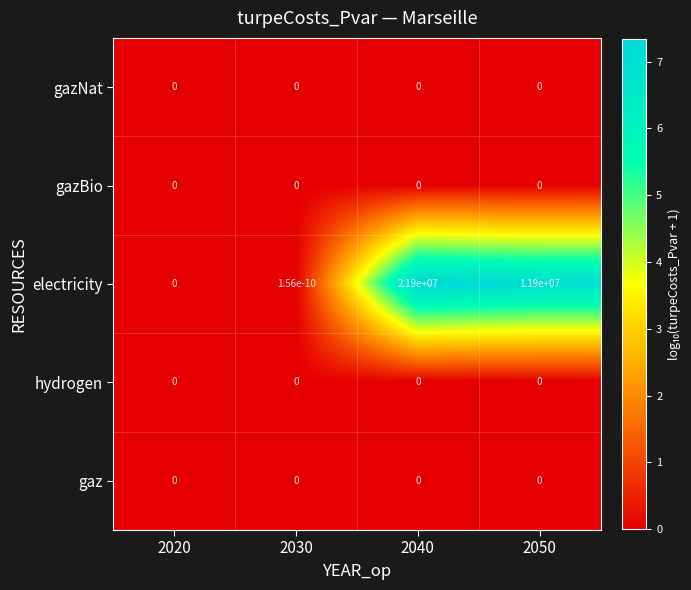

Which series has the largest range (max minus min)?

electricity